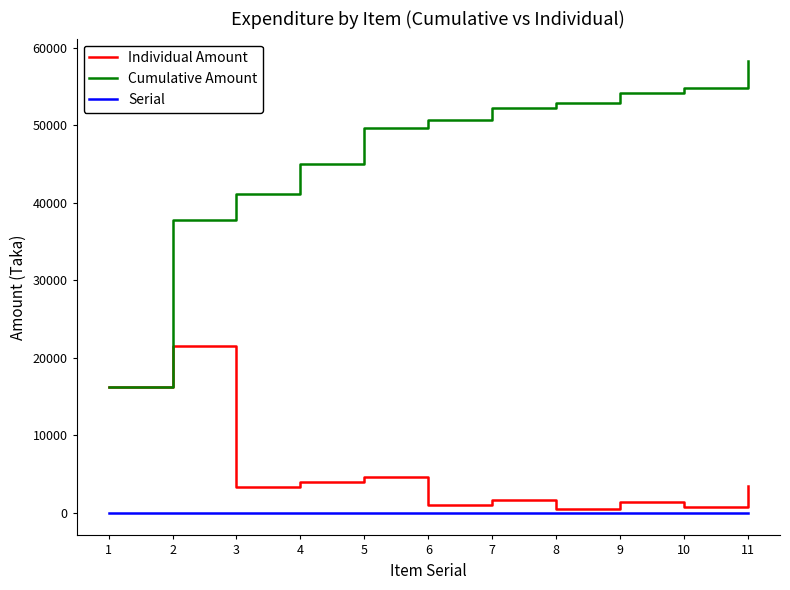

True or false: Serial and Cumulative Amount intersect in this chart.

False